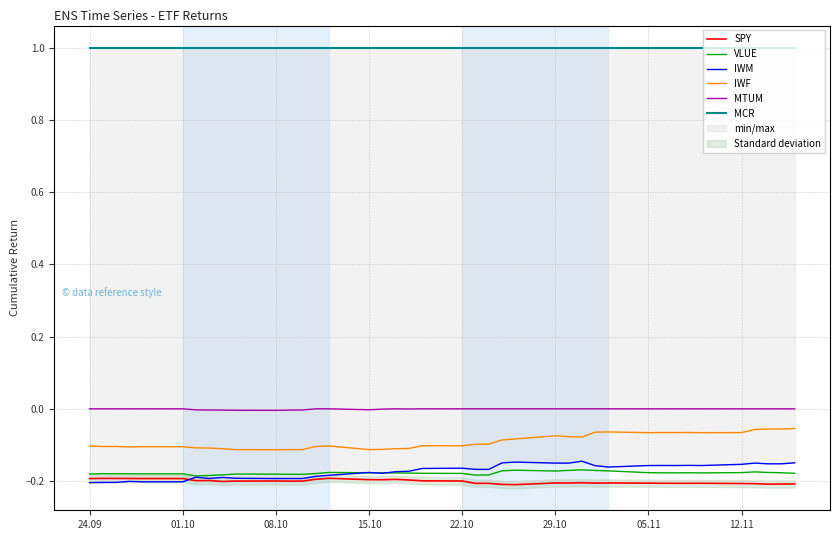

True or false: IWF and SPY intersect in this chart.

False